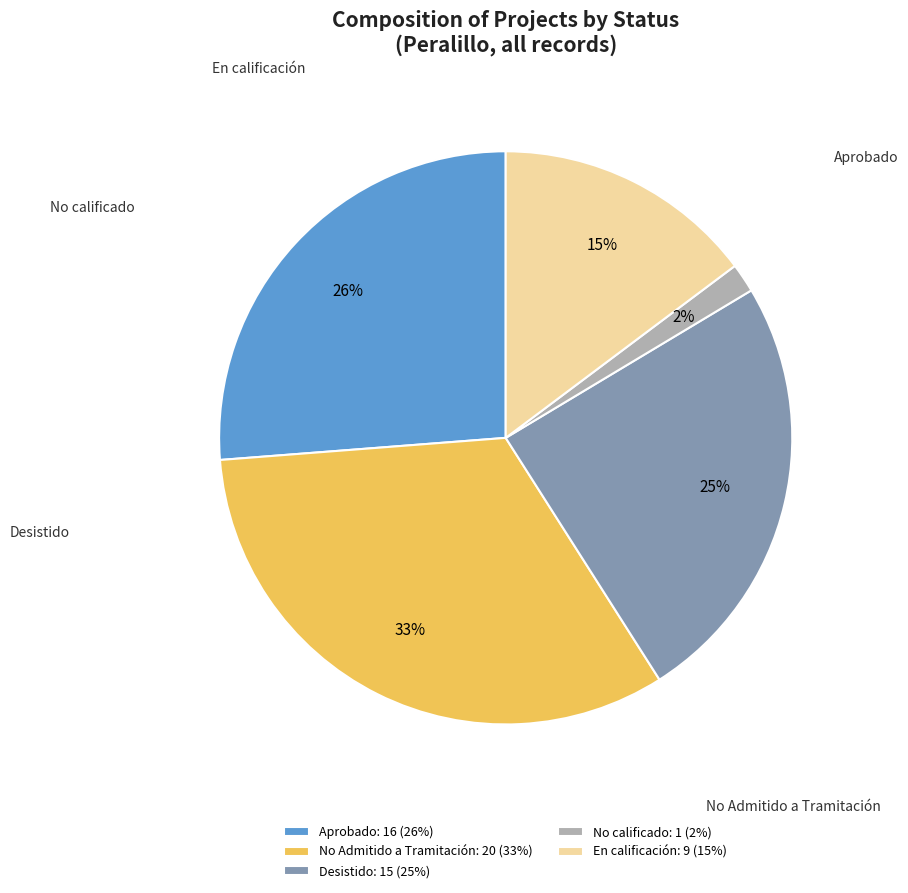

The Desistido: 15 (25%) slice represents 30% of the pie. True or false?

False